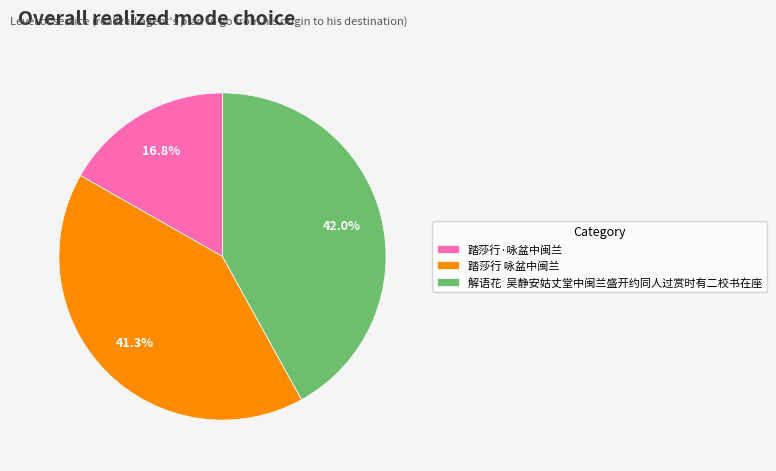

What is the largest slice in the pie chart?

解语花 吴静安姑丈堂中闽兰盛开约同人过赏时有二校书在座